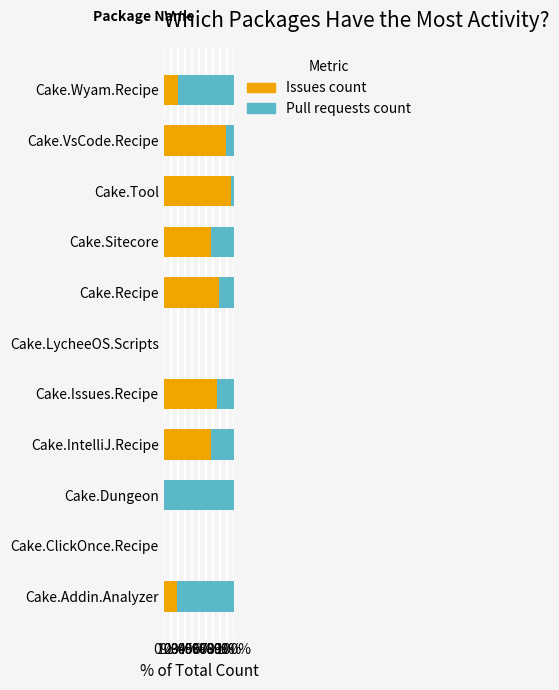

What is the sum of the Issues count values at Cake.IntelliJ.Recipe and Cake.Issues.Recipe?

141.7